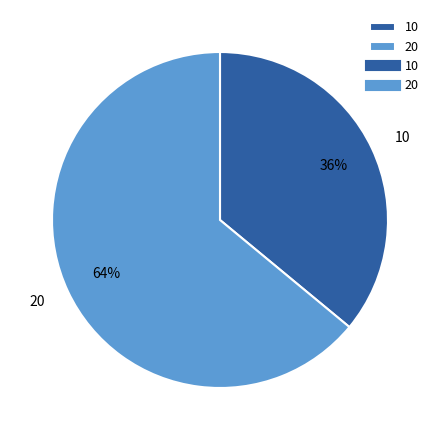

Is 20 the majority of the pie?

Yes